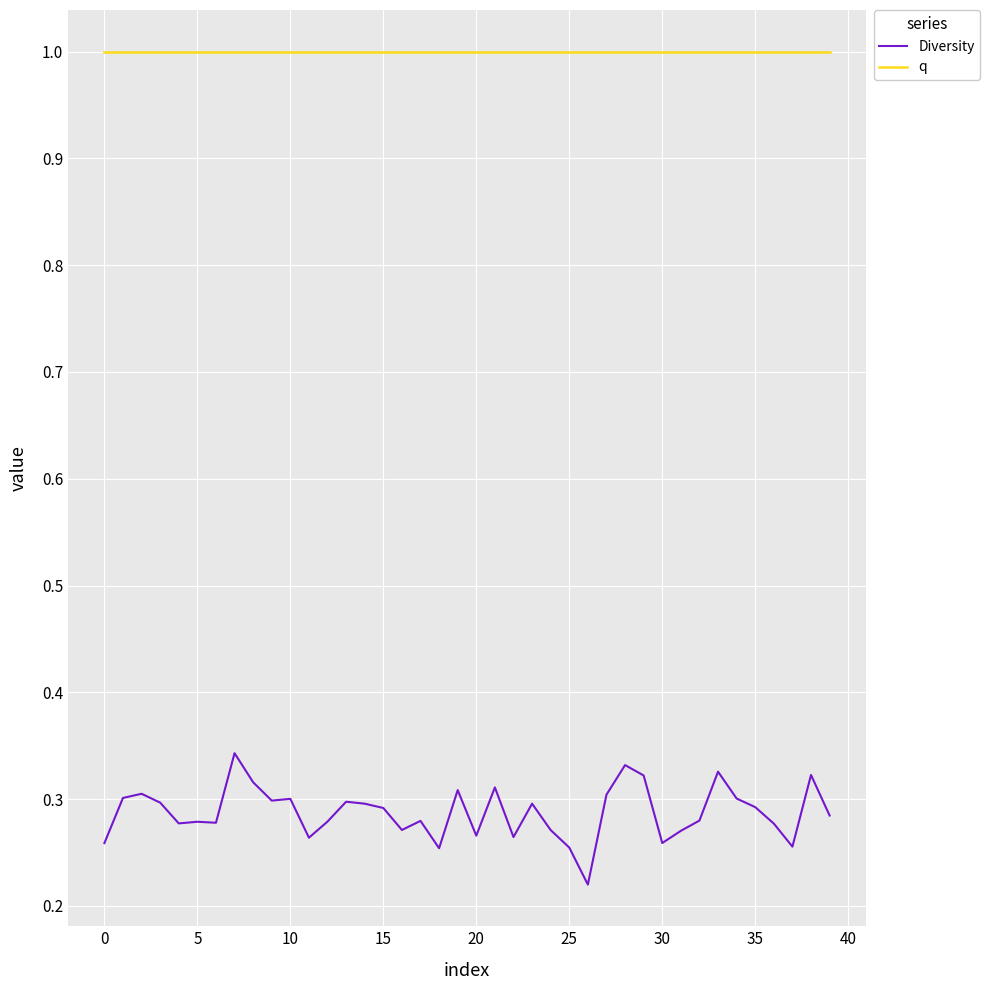

Rank the series by their maximum value, from lowest to highest.

Diversity, q